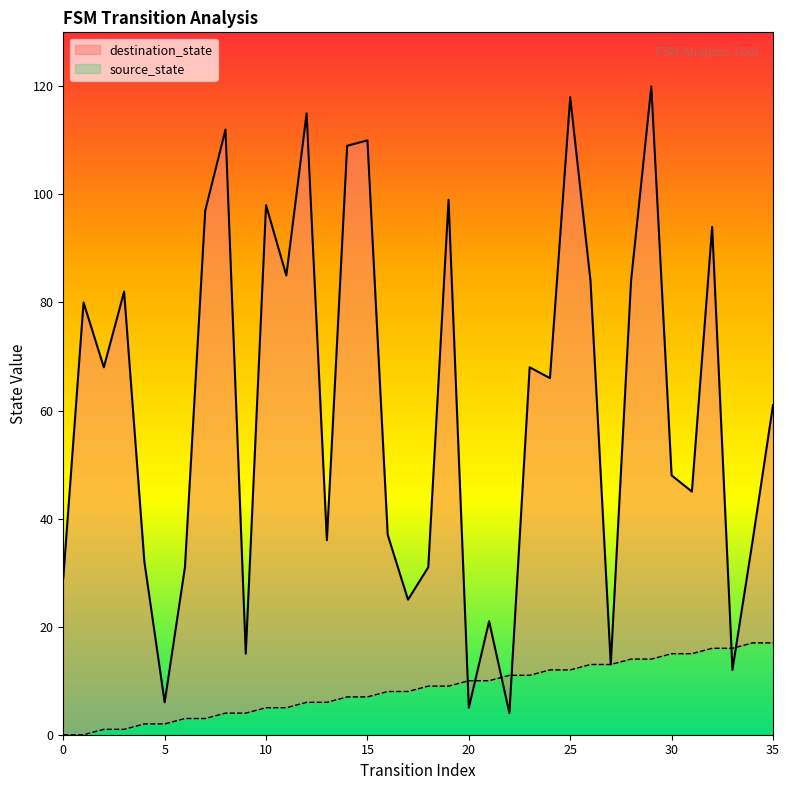

What is the lowest value of the destination_state series?

4